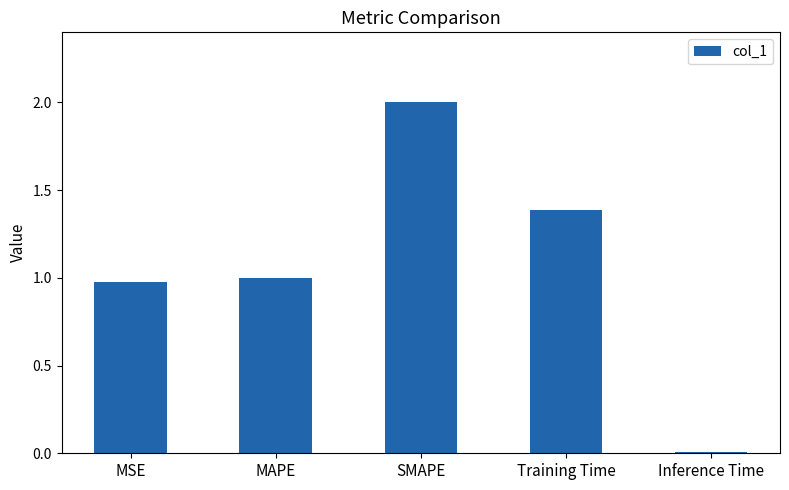

Rank the categories by value from highest to lowest.

SMAPE, Training Time, MAPE, MSE, Inference Time